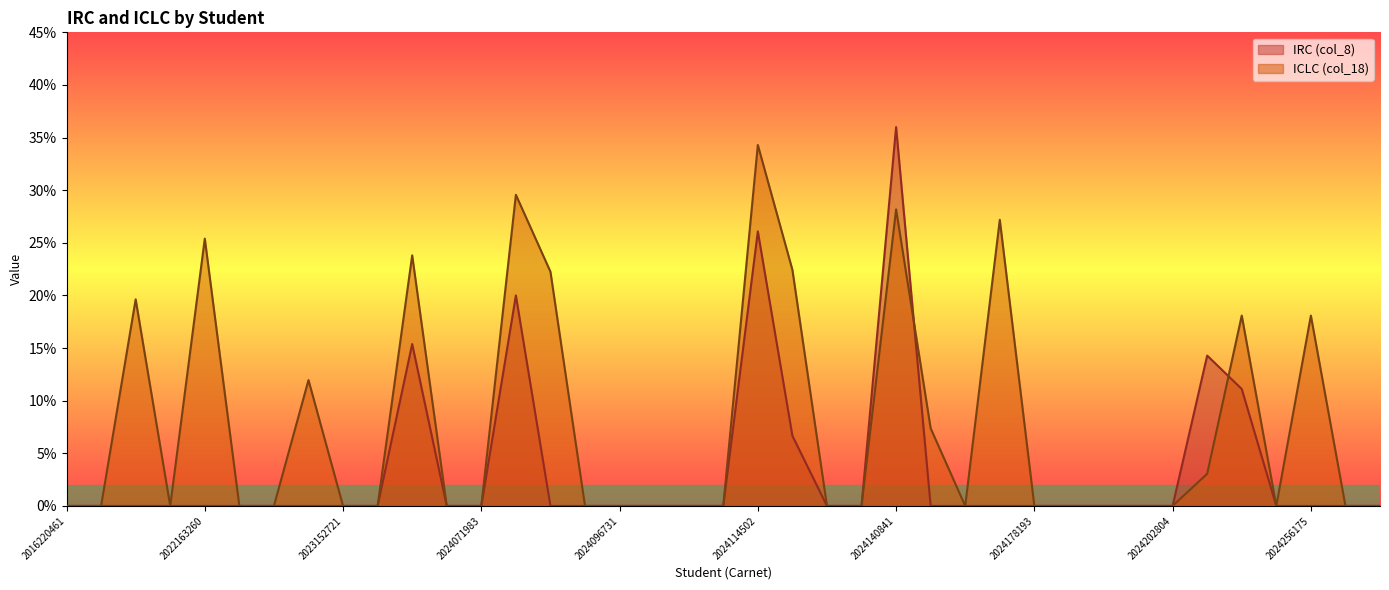

What is the difference between the maximum and minimum values in the ICLC (col_18) series?

0.3